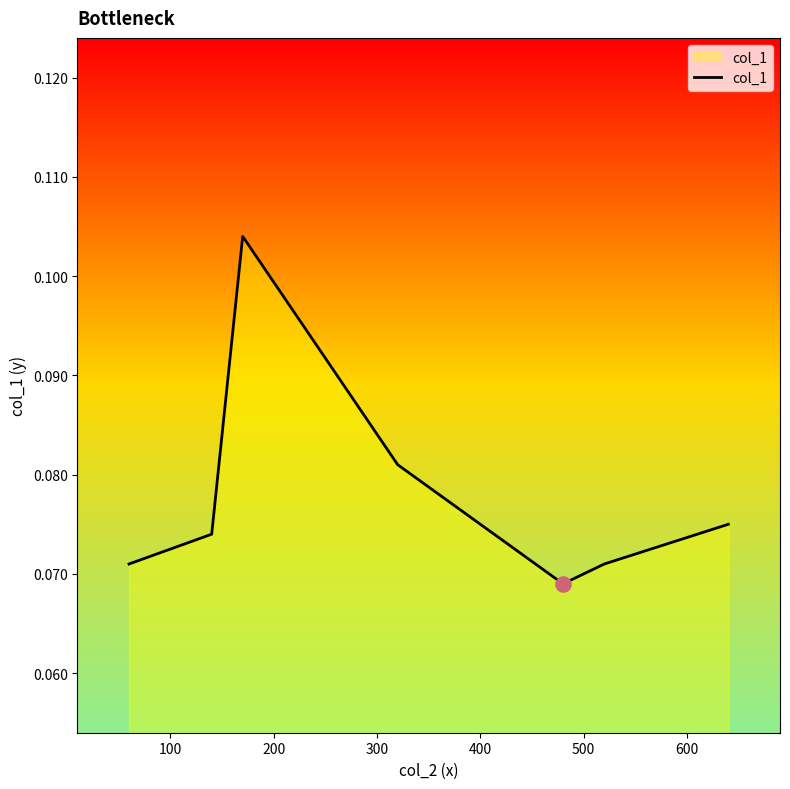

Count the values in the range 0 to 1.

7